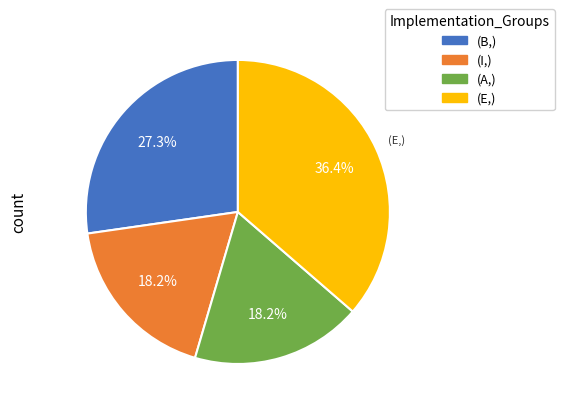

Is there a majority slice in this chart?

No